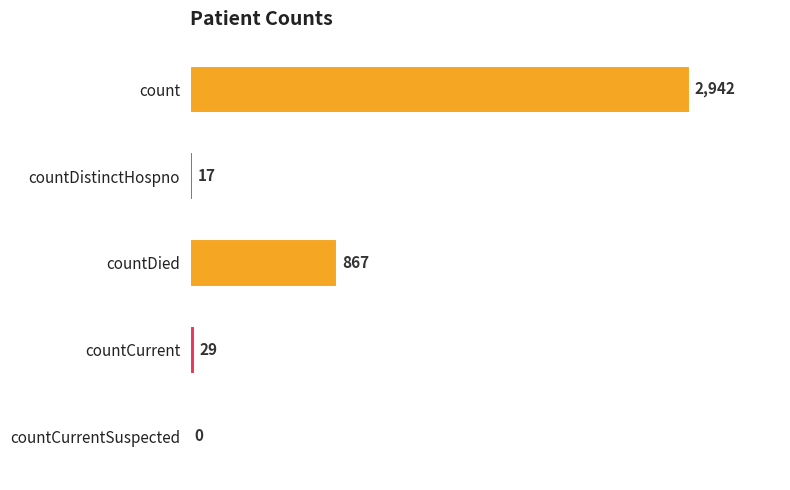

At which label is the value closest to 1471?

countDied